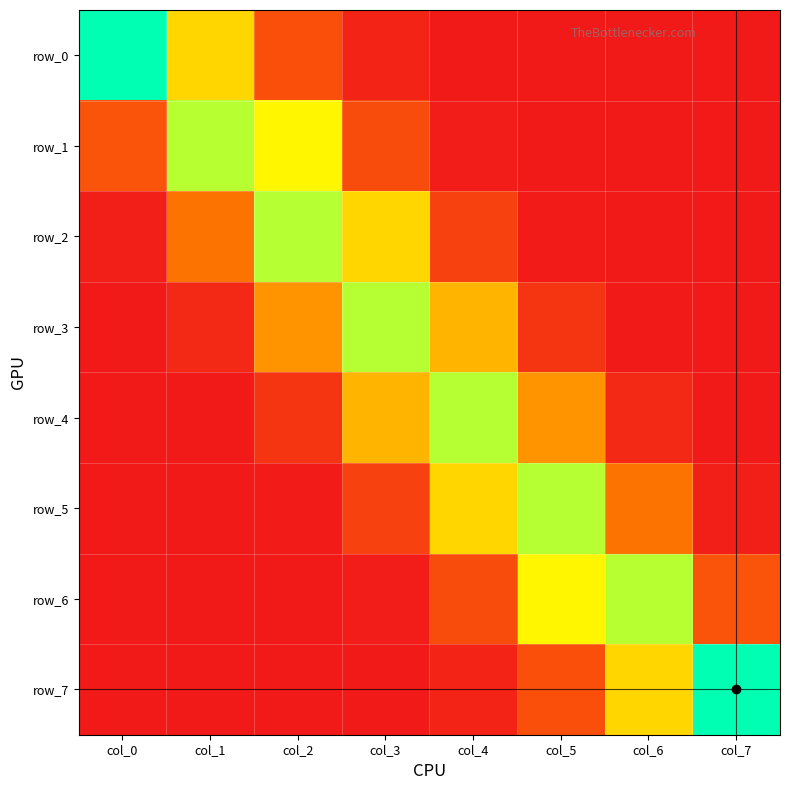

What is the difference between the maximum and minimum values in the row_2 series?

0.4